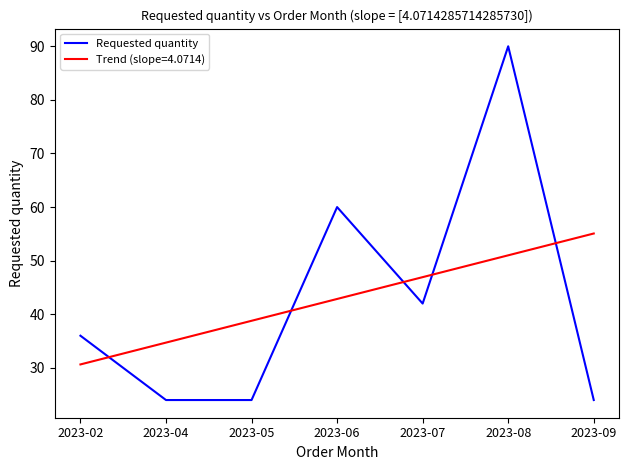

How many lines are shown in the chart?

2